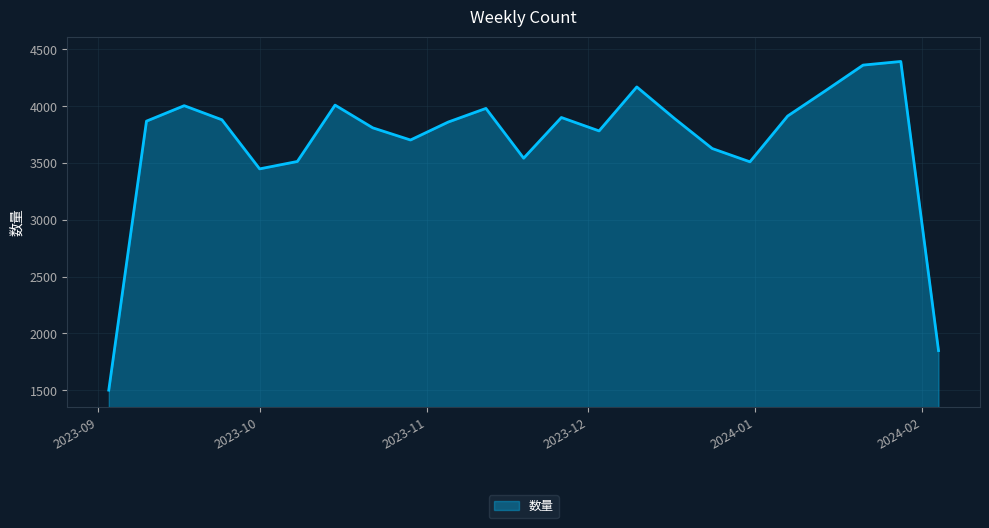

What is the minimum value shown in the chart?

1501